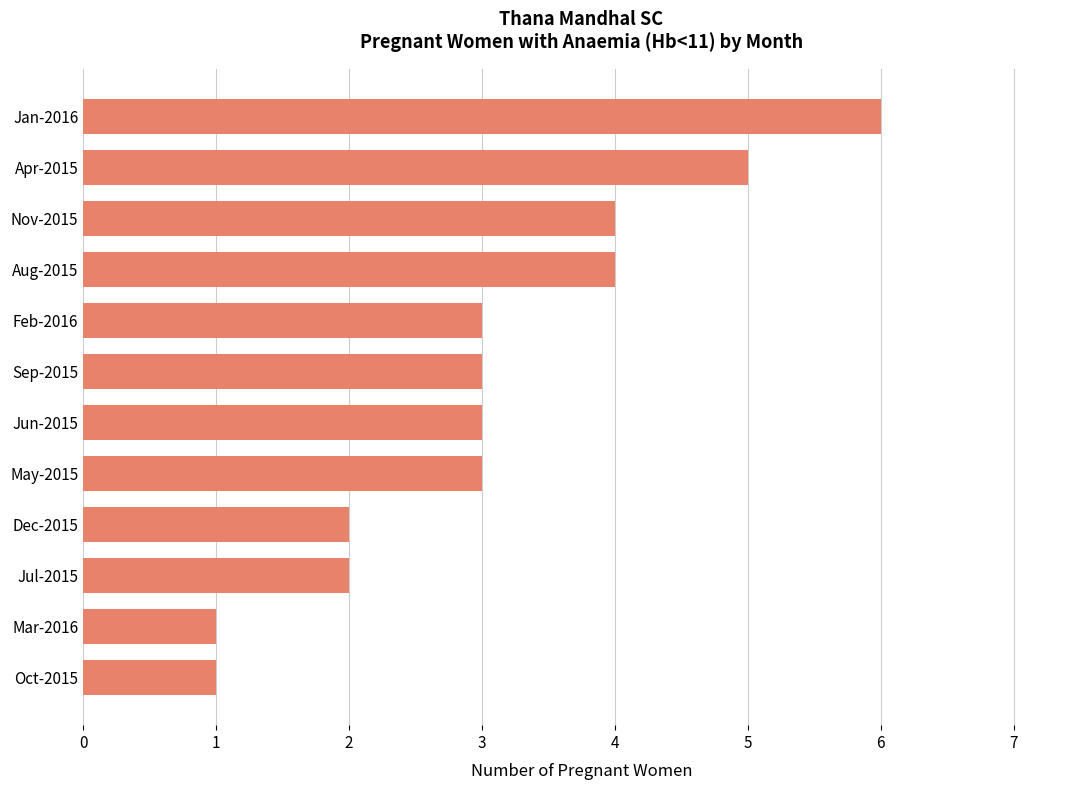

Count the values in the range 2 to 4.

8